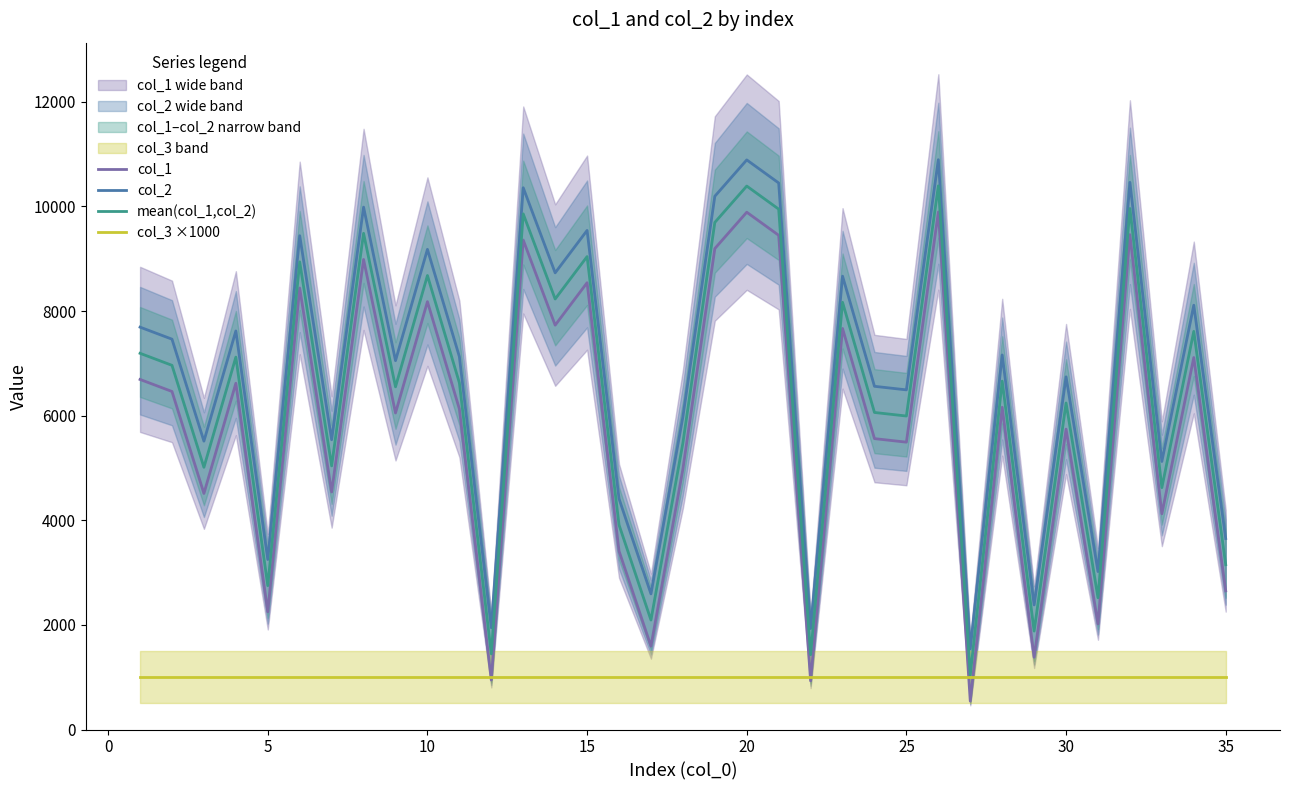

Count the number of categories in the chart.

35